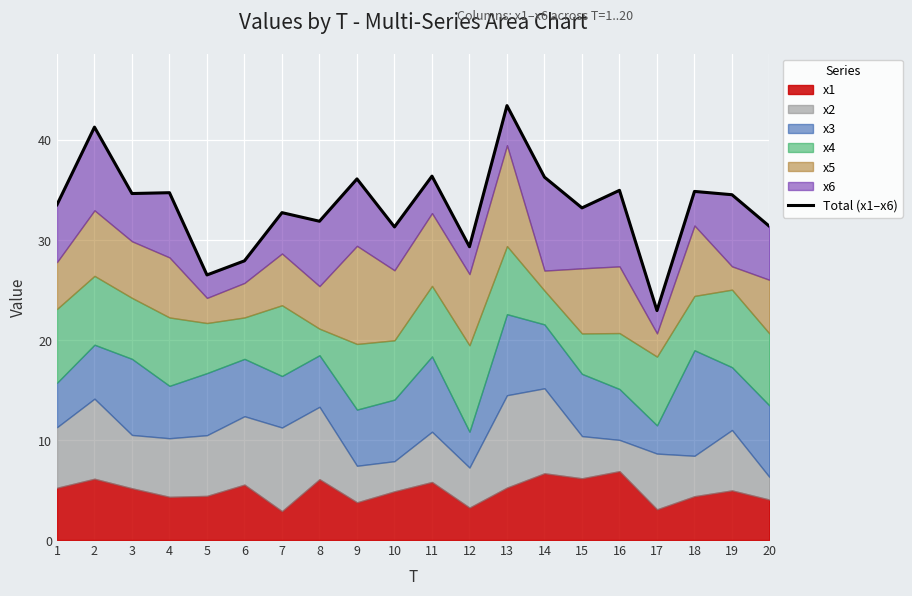

Which label corresponds to the smallest value in the chart?

17